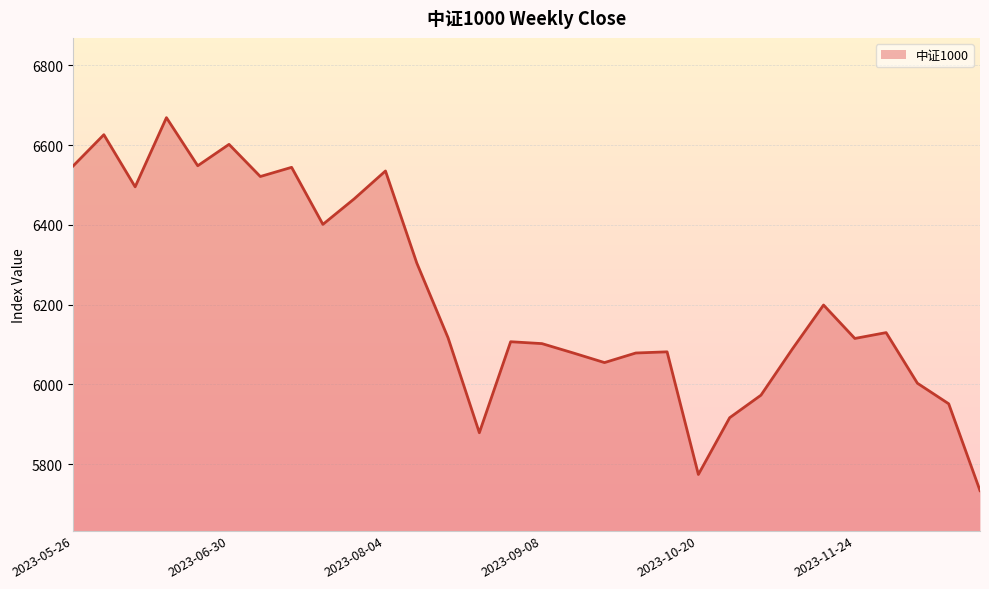

Reading right to left, what are all the values shown in this chart?

2023-12-22=5733.9	2023-12-15=5951.6	2023-12-08=6003.1	2023-12-01=6130.1	2023-11-24=6115.4	2023-11-17=6199.2	2023-11-10=6088.6	2023-11-03=5973.2	2023-10-27=5916.7	2023-10-20=5774.3	2023-10-13=6081.9	2023-09-28=6078.9	2023-09-22=6054.9	2023-09-15=6079.1	2023-09-08=6102.5	2023-09-01=6107.2	2023-08-25=5879.0	2023-08-18=6117.1	2023-08-11=6304.6	2023-08-04=6535.3	2023-07-28=6465.4	2023-07-21=6401.4	2023-07-14=6544.5	2023-07-07=6521.4	2023-06-30=6602.0	2023-06-21=6548.4	2023-06-16=6669.0	2023-06-09=6495.6	2023-06-02=6626.3	2023-05-26=6546.4